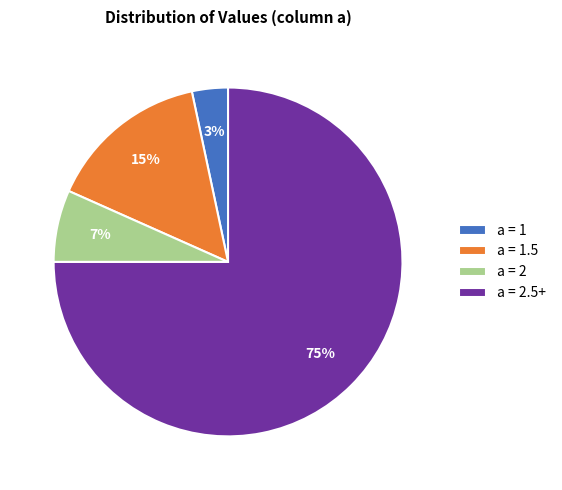

Which has a higher value, a = 2 or a = 2.5+?

a = 2.5+